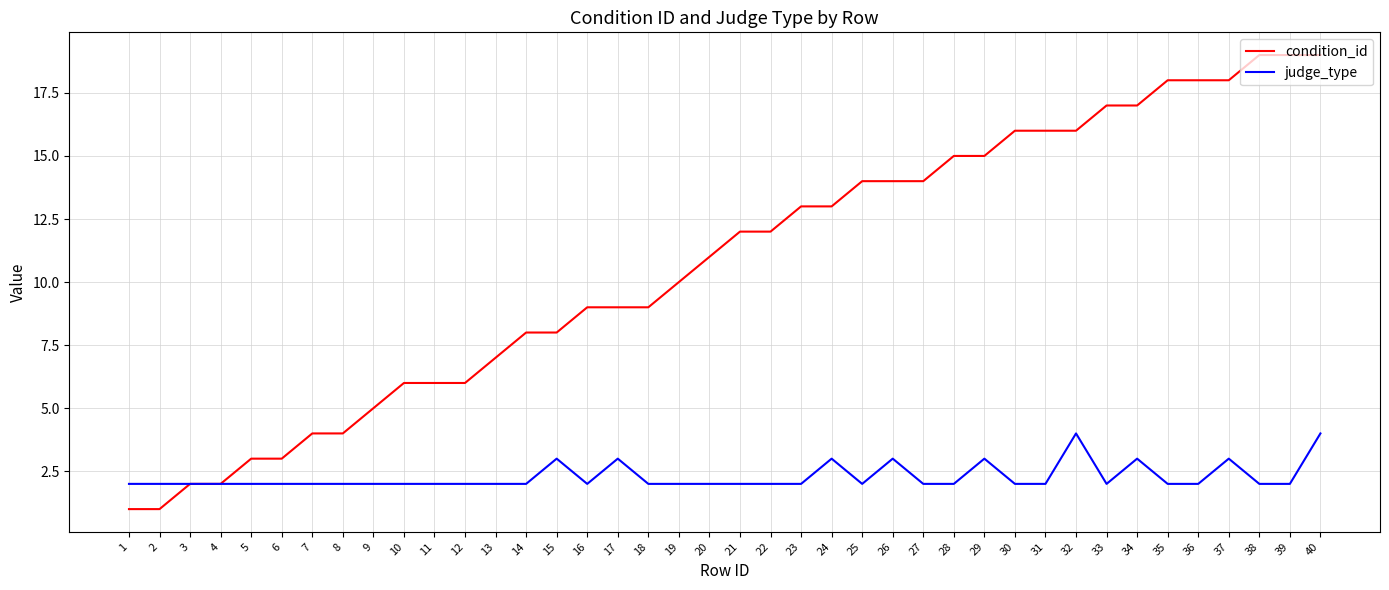

What is the difference between the highest and lowest values at 11?

4